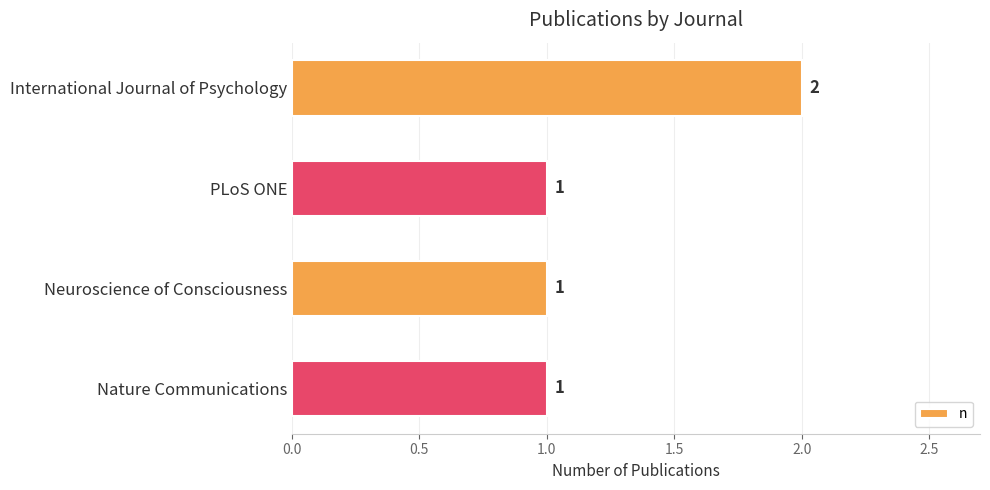

Approximately how many times larger is the value at Neuroscience of Consciousness compared to International Journal of Psychology?

0.5